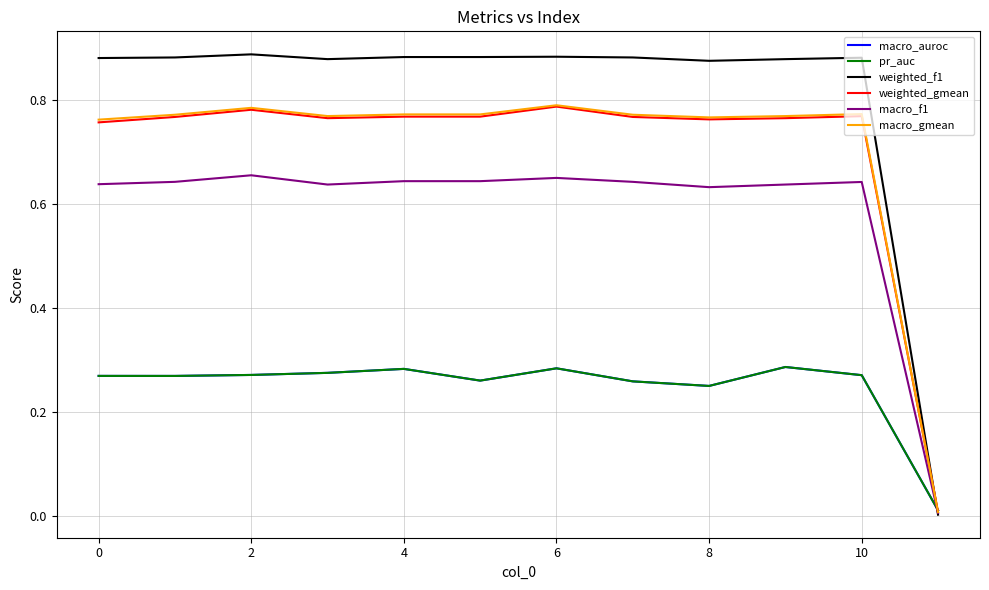

Does the chart have visible grid lines?

Yes